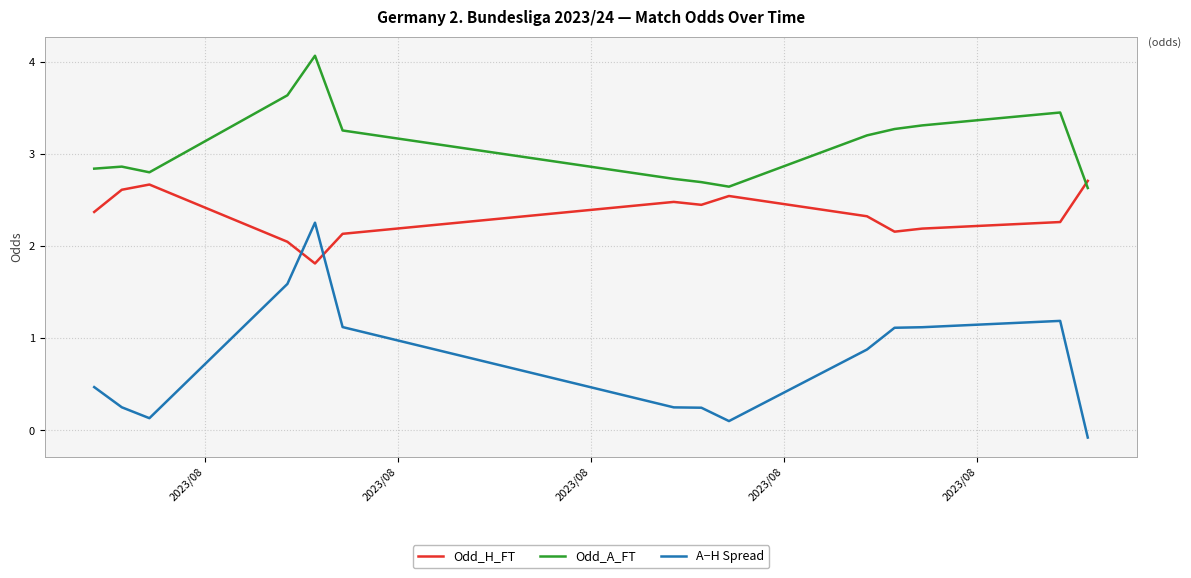

Which series has the largest range (max minus min)?

A−H Spread